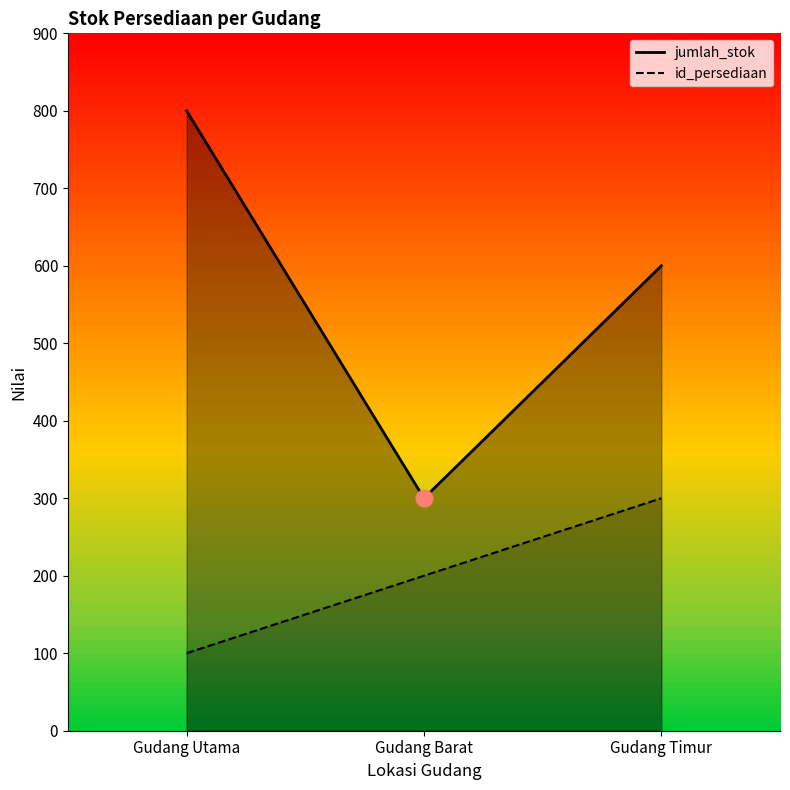

What is the label of the 1st point from the right?

Gudang Timur